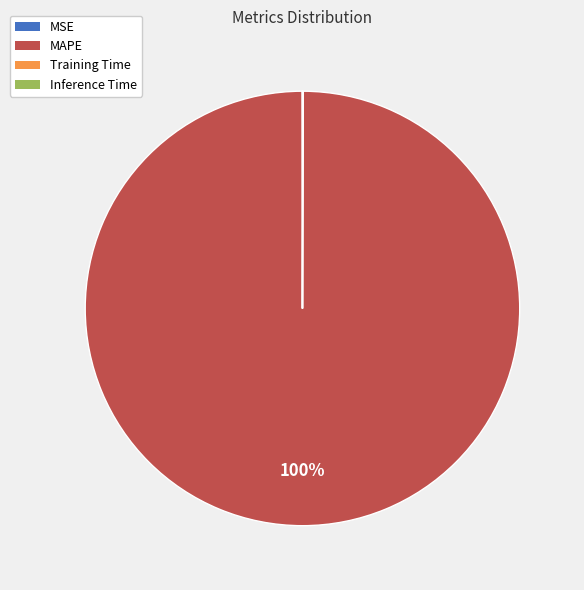

Which slice is the largest?

MAPE